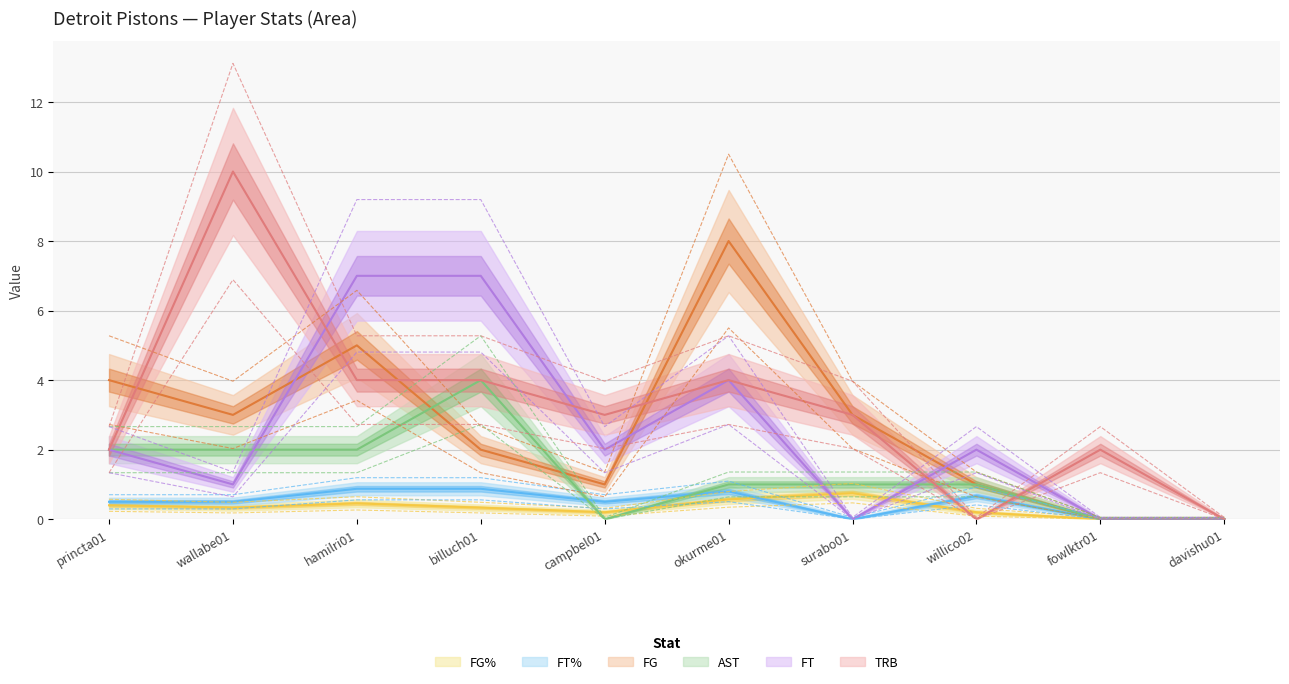

Which category has the highest value in the FG series?

okurme01